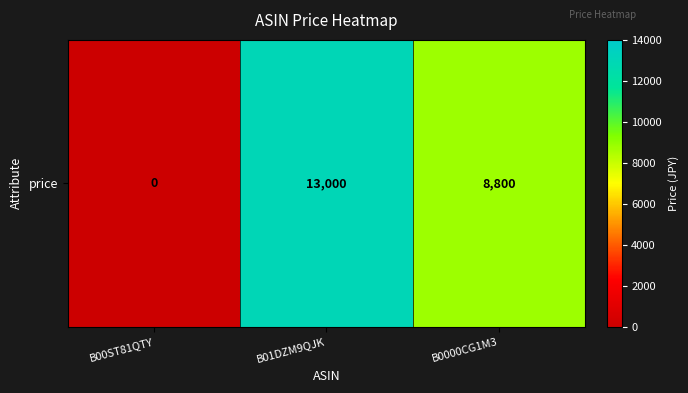

Rank the categories by value from lowest to highest.

B00ST81QTY, B0000CG1M3, B01DZM9QJK